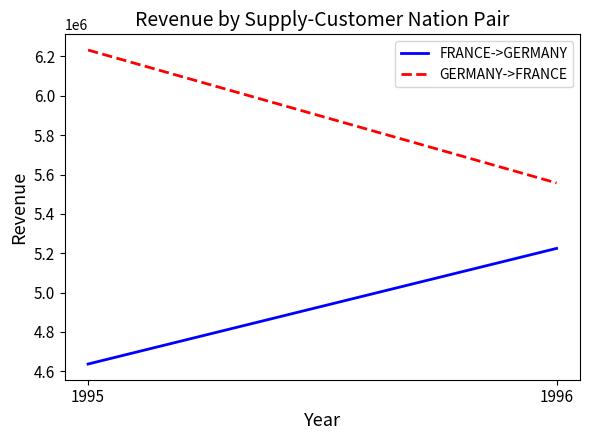

Which series has the largest range (max minus min)?

GERMANY->FRANCE